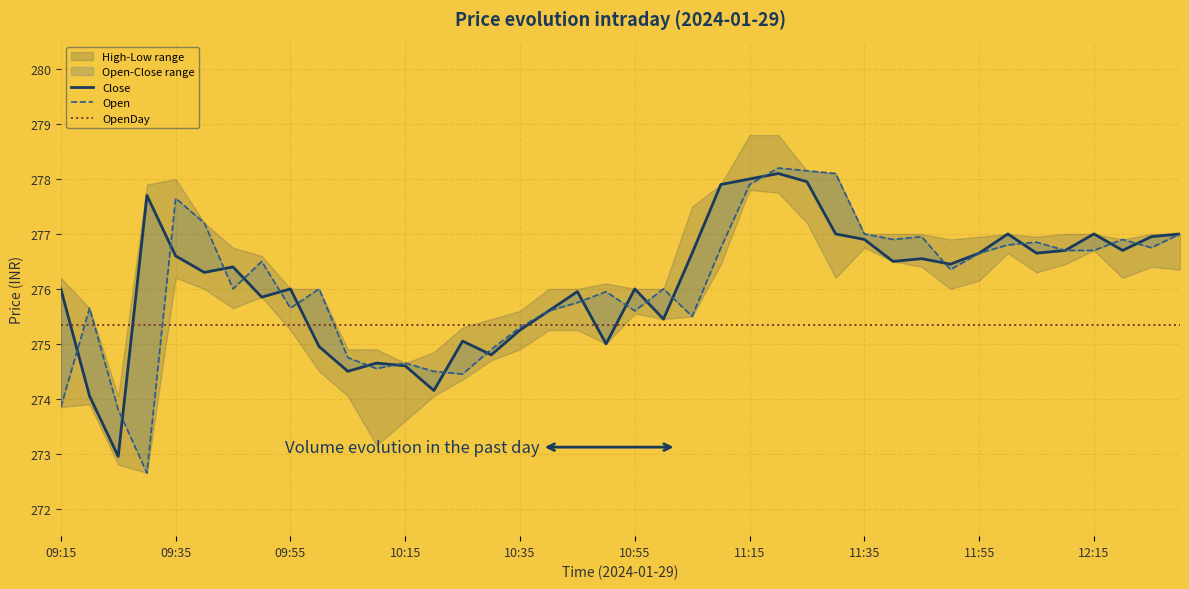

How many data points in Open are above 276?

20